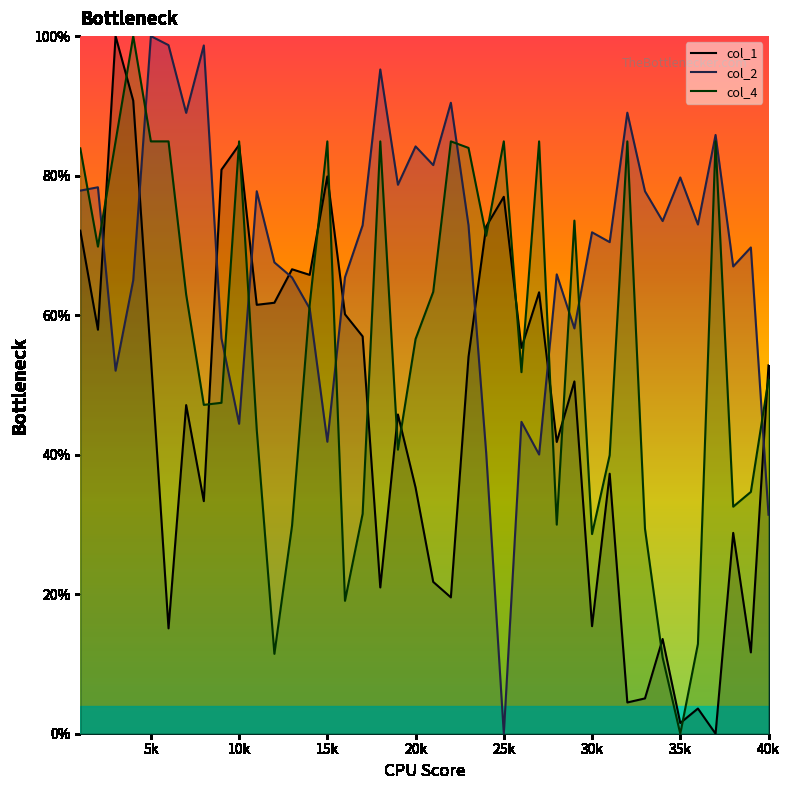

What are all the series names shown in the legend?

col_1, col_2, col_4